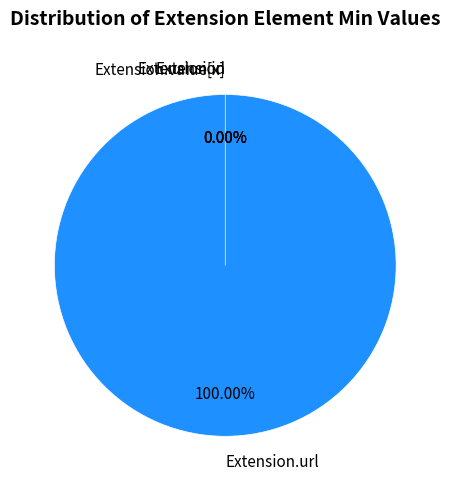

Is it true that Extension.value[x] is 1% of the pie?

False